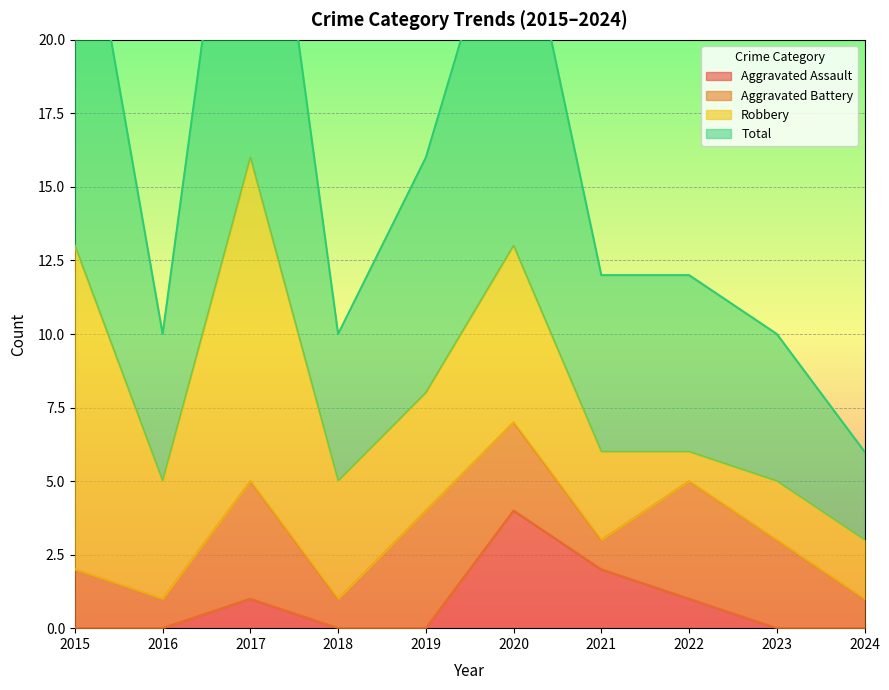

The value of Aggravated Assault at 2016 is 1. True or false?

False